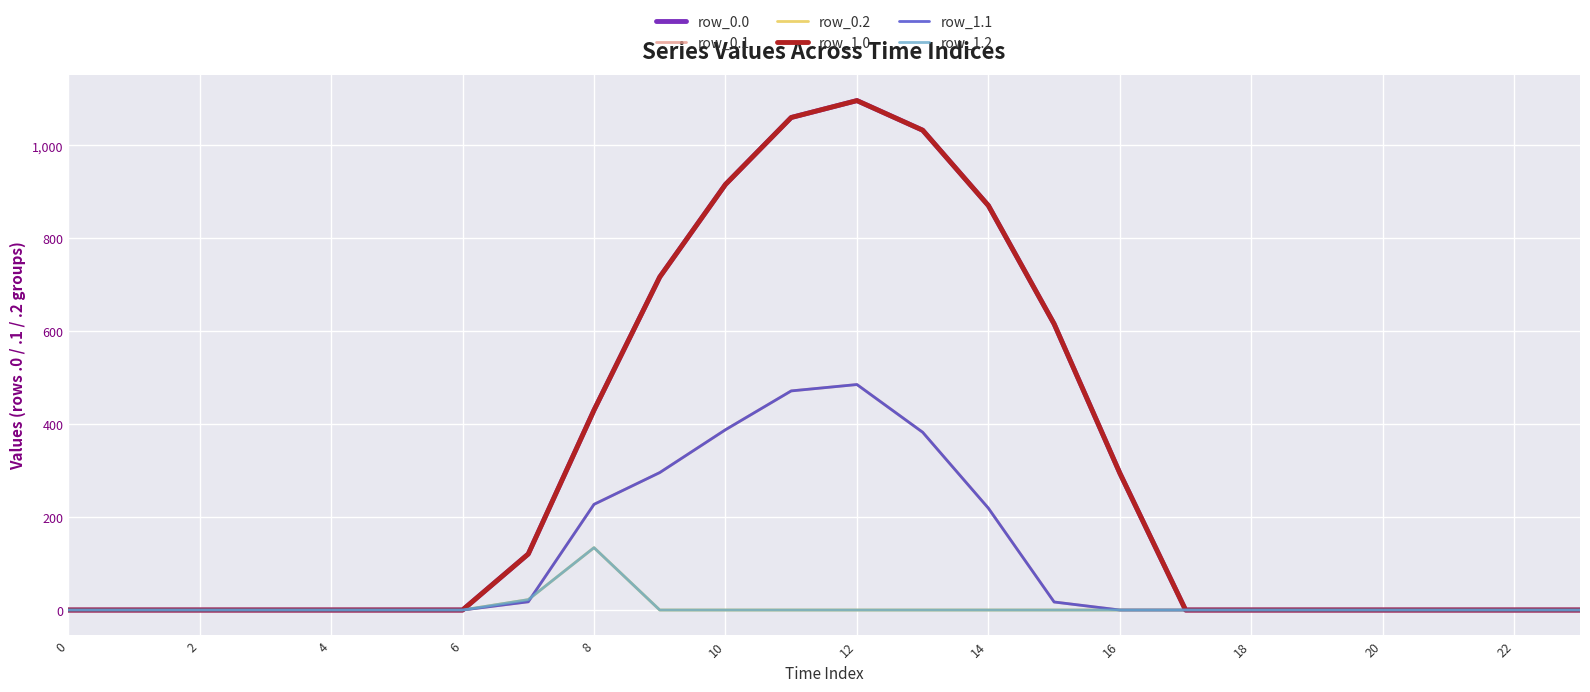

Is this an area chart (filled region under the line)?

No